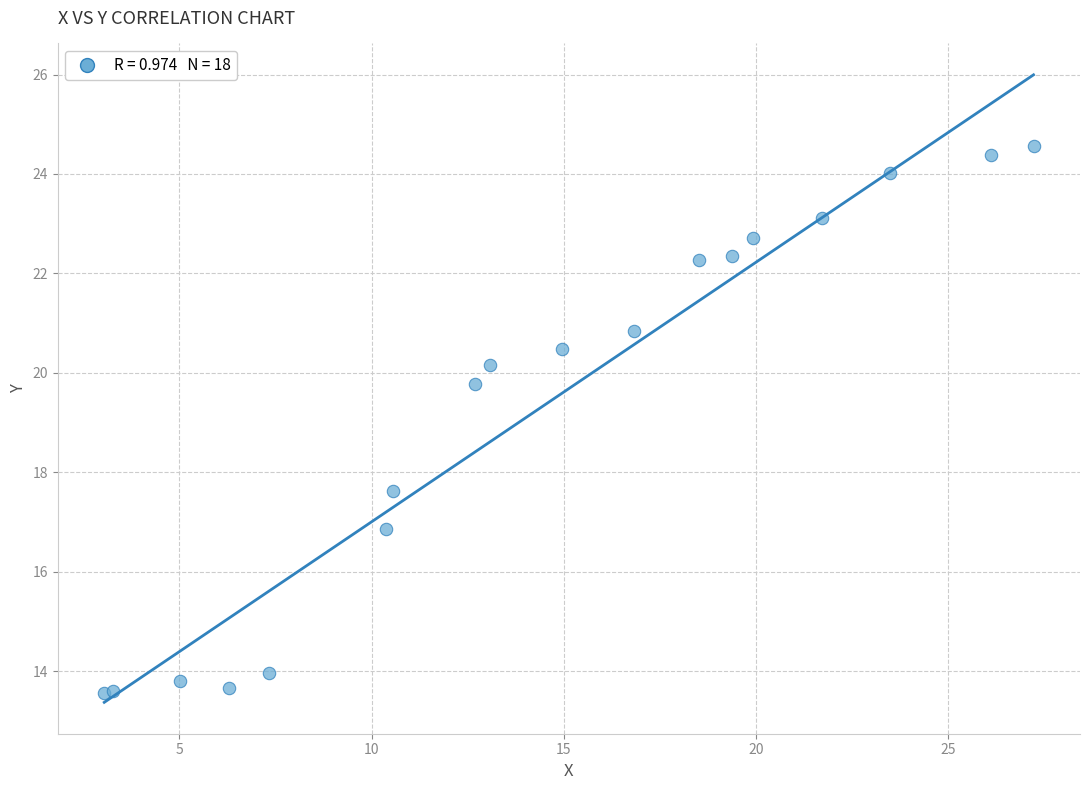

What Y value in the scatter plot is closest to 19?

19.8